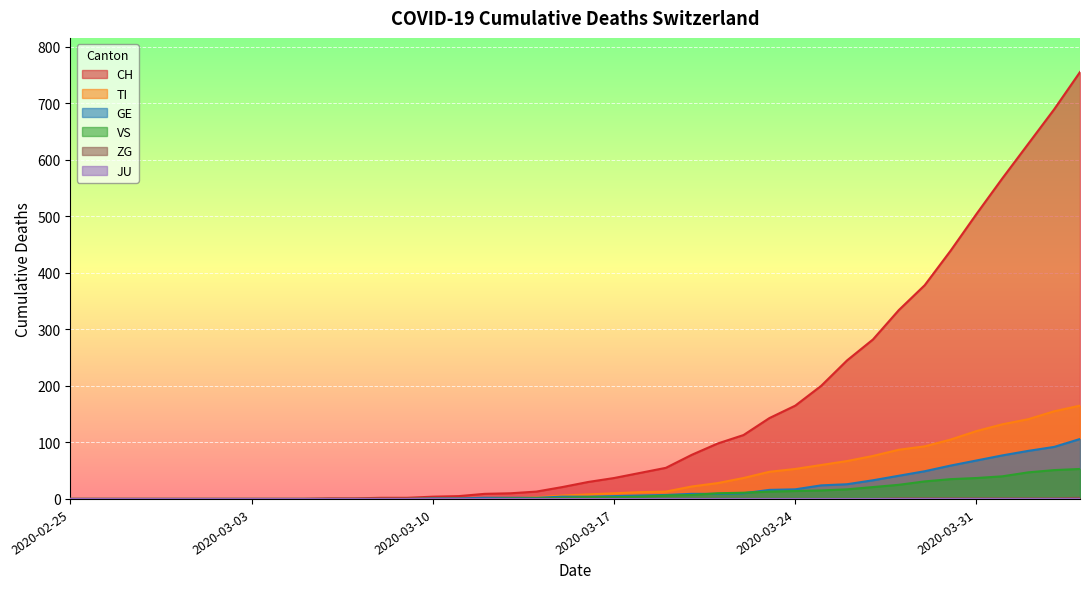

Which series changed the most between 2020-03-24 and 2020-03-26?

CH